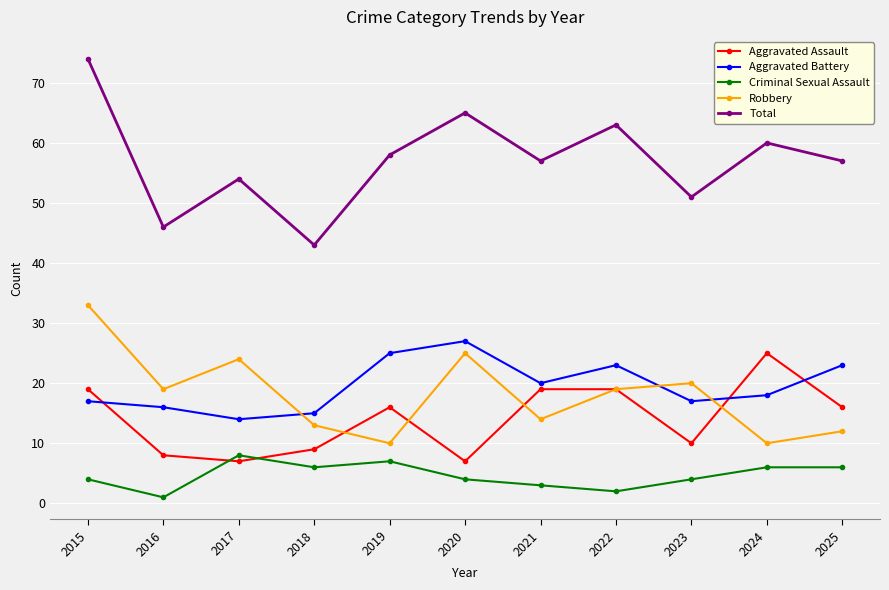

Which label corresponds to the smallest value in the chart?

2016